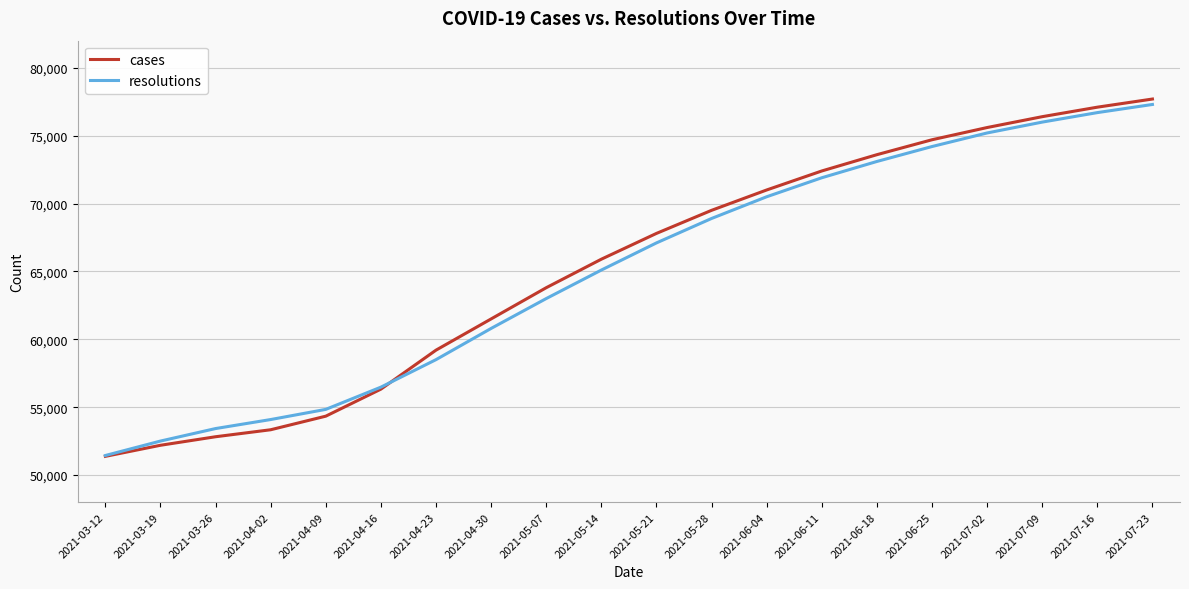

The resolutions series shows 49611 at 2021-07-02. True or false?

False